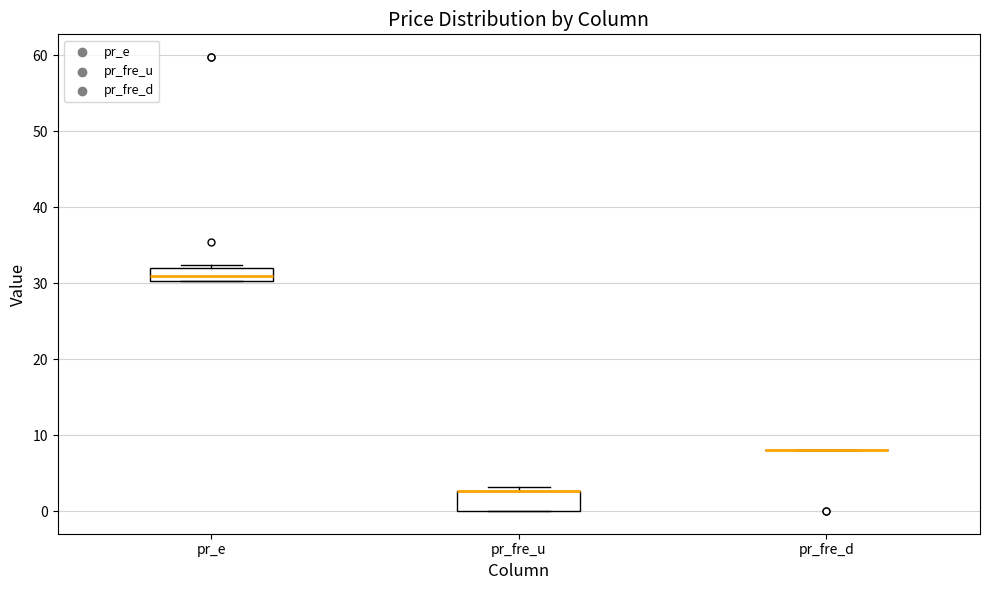

Reading left to right, read every box against the y-axis: the position of its median line, the range the box covers, and the ends of its whiskers. The values are not printed on the chart, so give them approximately, as read against the axis.

pr_e: median 31, box 30 to 32, whiskers 30 to 32 (just above the box's upper edge)
pr_fre_u: median 3 (drawn on the box's upper edge), box 0 to 3, whiskers 0 to 3 (just above the box's upper edge)
pr_fre_d: box collapsed to a line at 8, whiskers 8 to 8